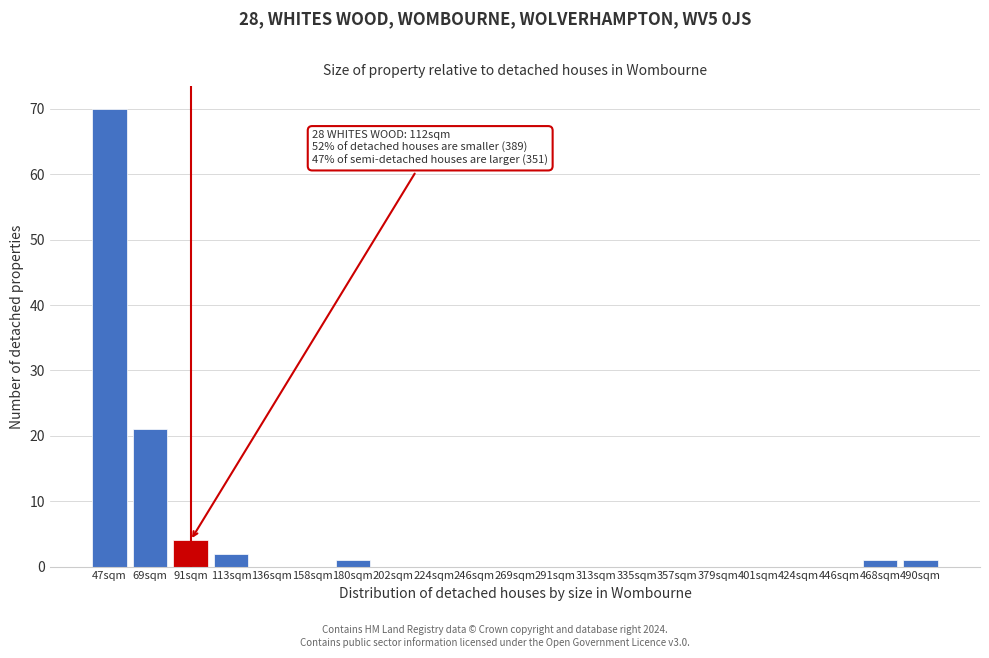

Reading left to right, transcribe all the data shown in this chart.

47sqm=70	69sqm=21	91sqm=4	113sqm=2	136sqm=0	158sqm=0	180sqm=1	202sqm=0	224sqm=0	246sqm=0	269sqm=0	291sqm=0	313sqm=0	335sqm=0	357sqm=0	379sqm=0	401sqm=0	424sqm=0	446sqm=0	468sqm=1	490sqm=1